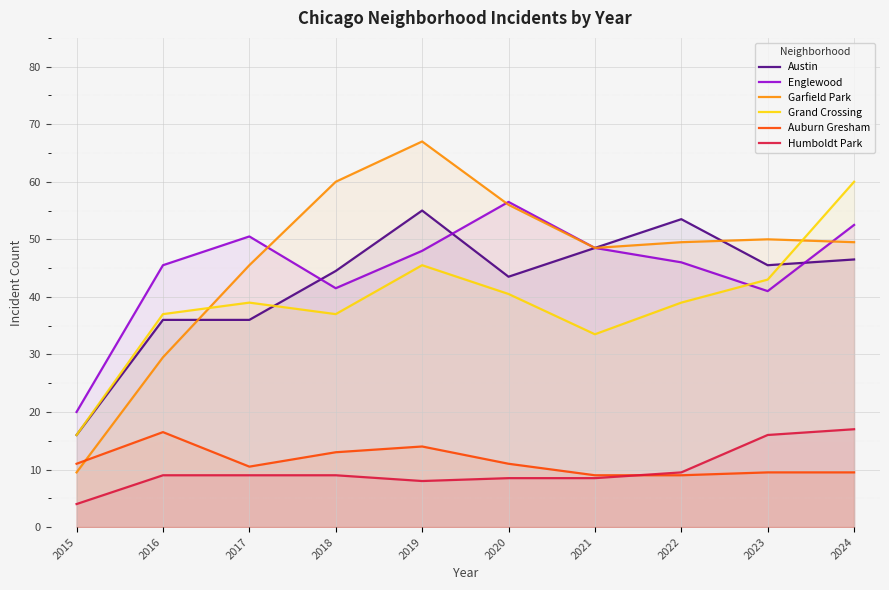

Is it true that Auburn Gresham equals 2.0 at 2021?

False